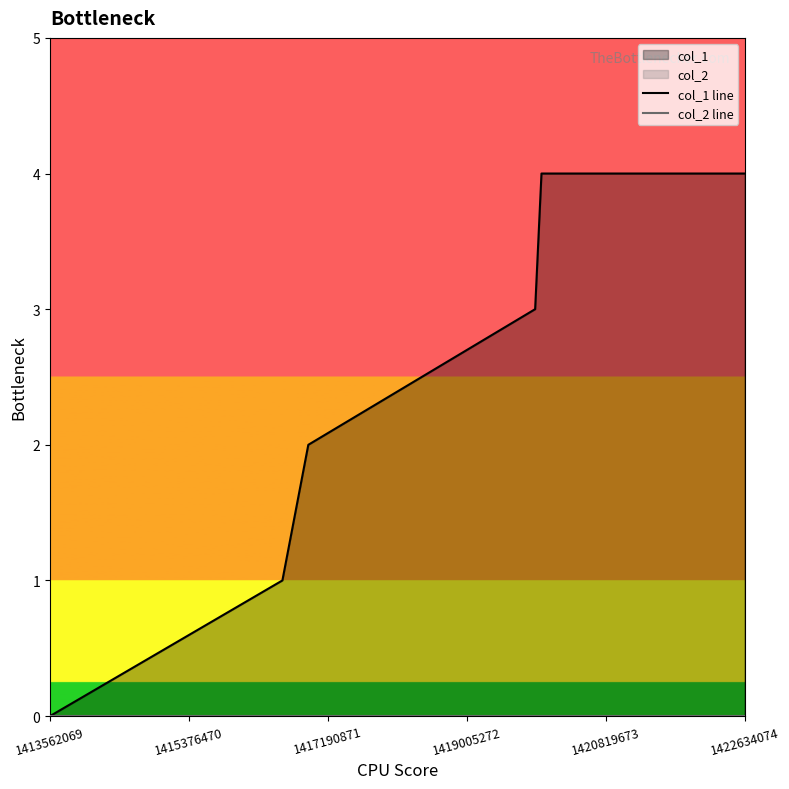

What is the sum of all col_1 line values?

14